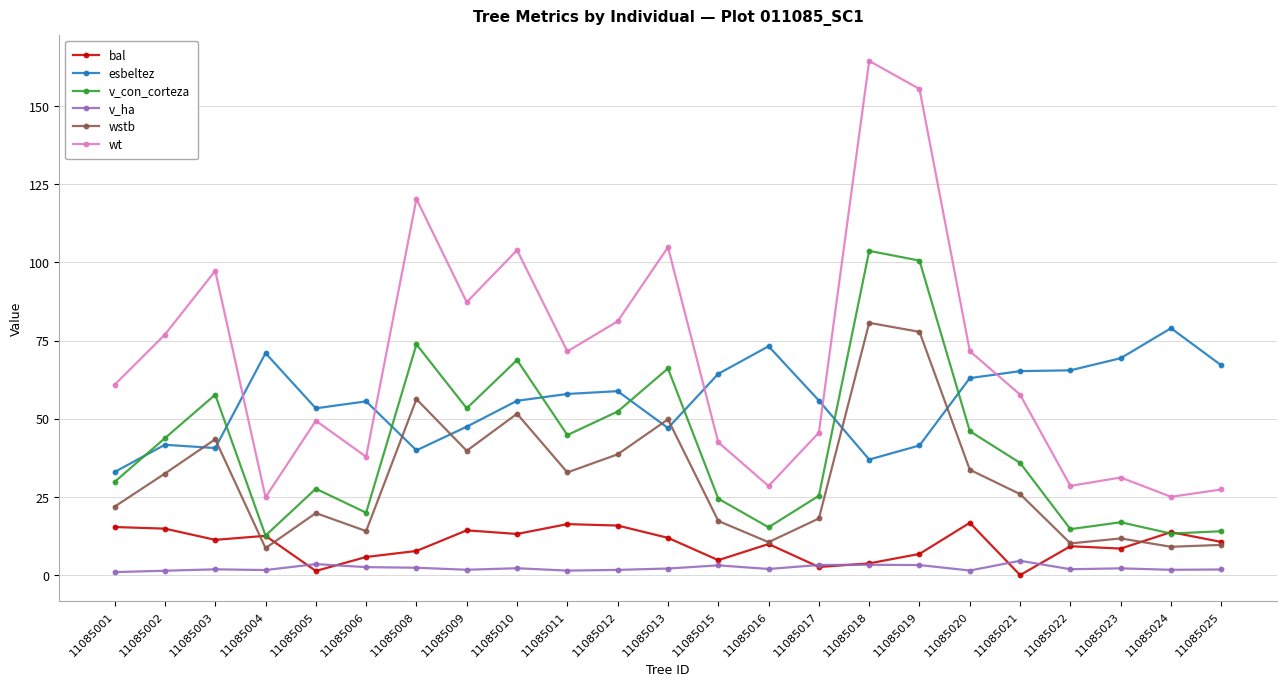

What is the total value across all series at 11085021?

189.3